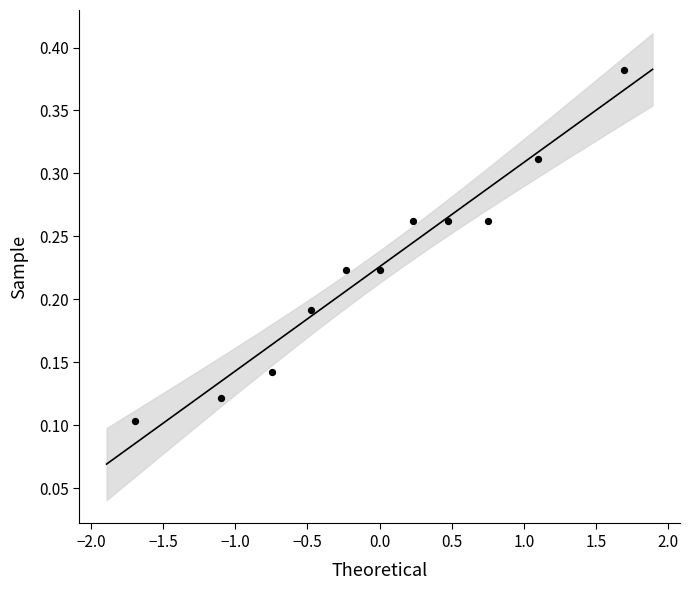

What is the range of X values (max minus min)?

3.4